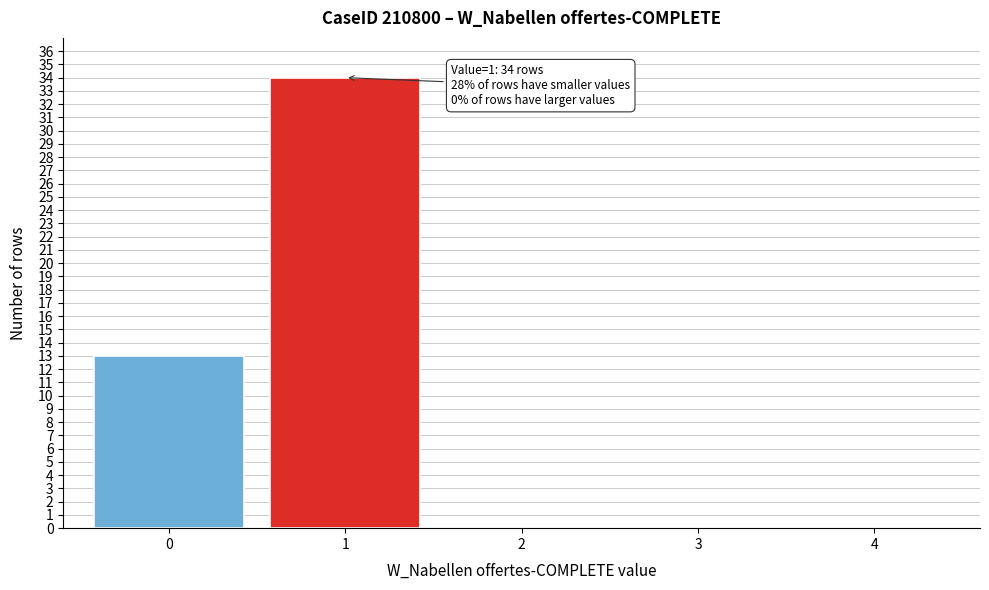

What is the maximum value shown in the chart?

34